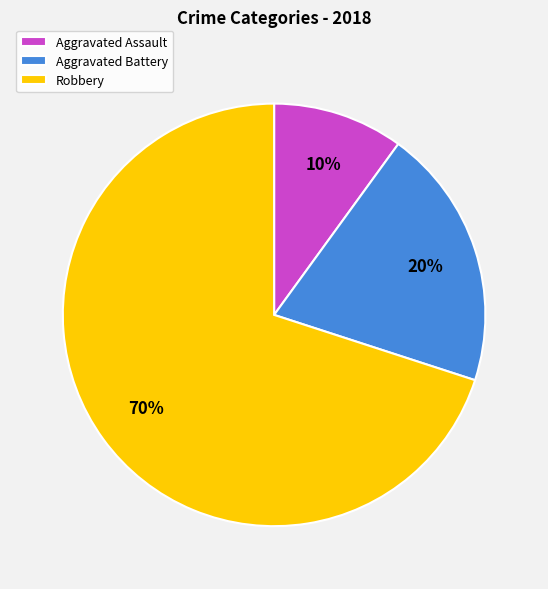

Is Robbery the majority of the pie?

Yes